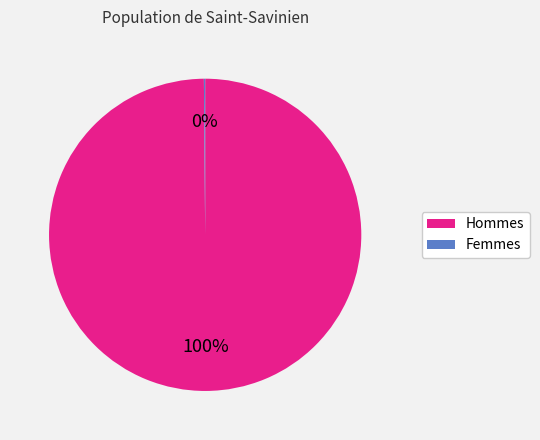

Is there a majority slice in this chart?

Yes